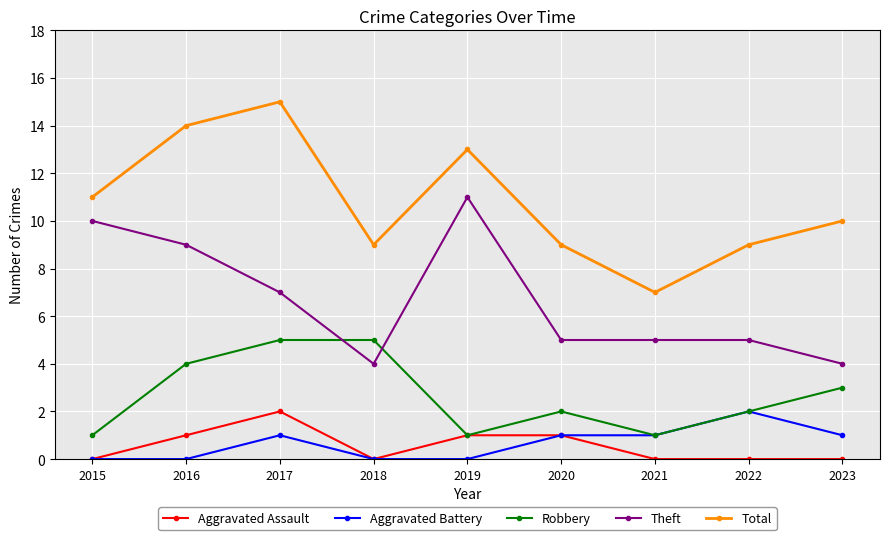

Which series has the largest total across all categories?

Total